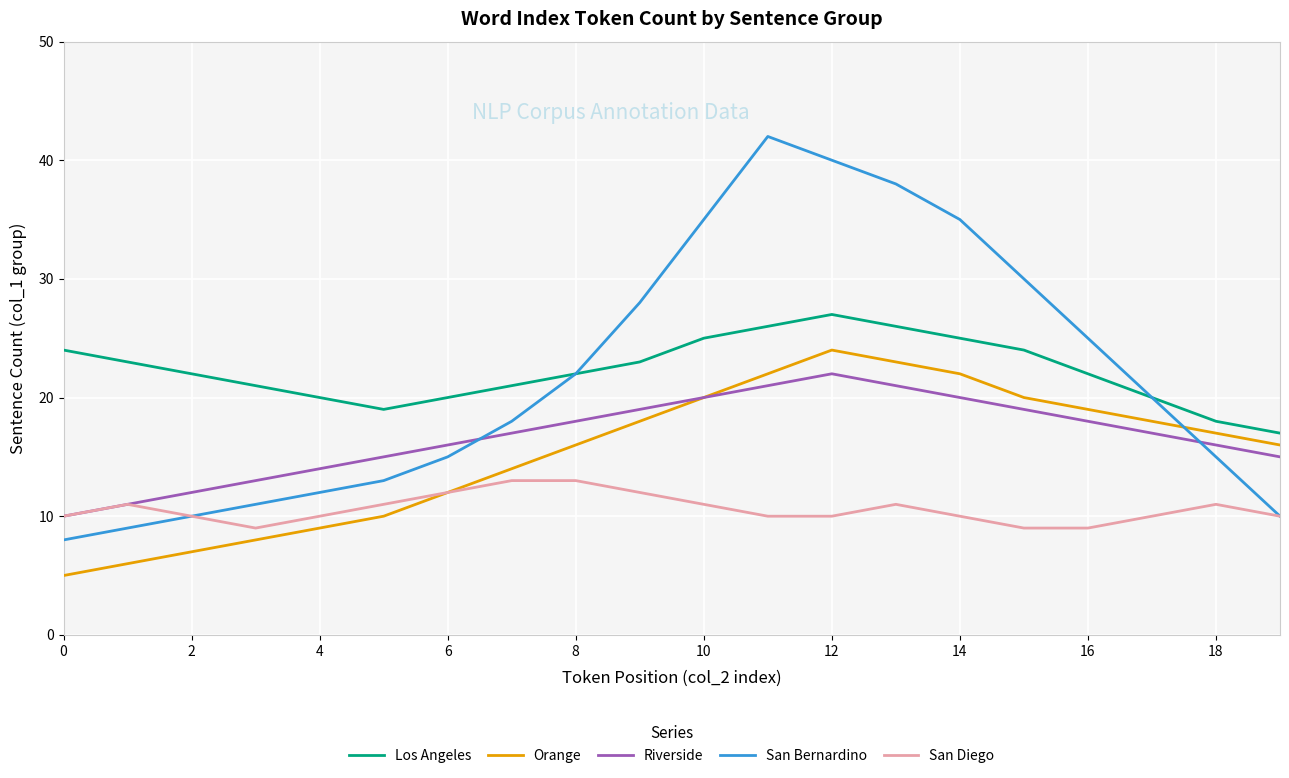

Which series has the largest range (max minus min)?

San Bernardino